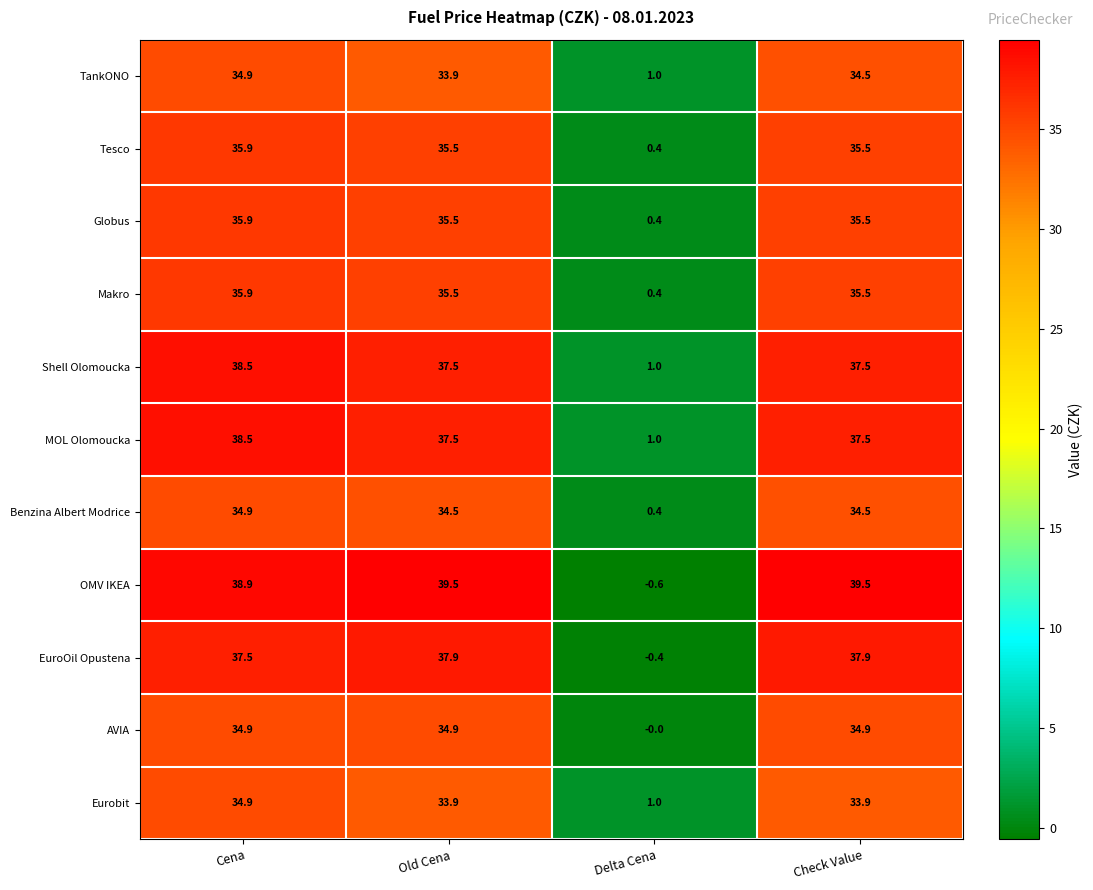

At which category does the chart reach its minimum across all series?

Delta Cena